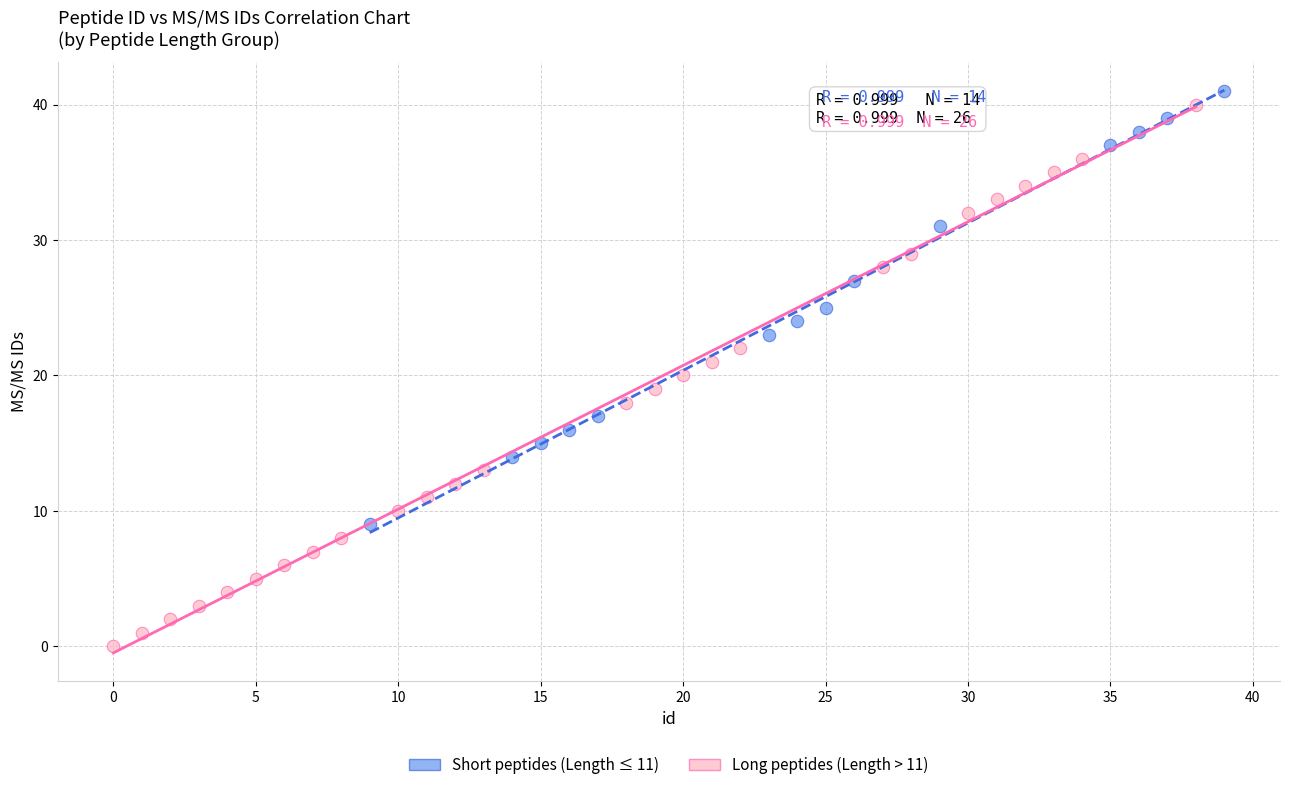

Which series reaches the minimum Y coordinate?

Long peptides (Length > 11)